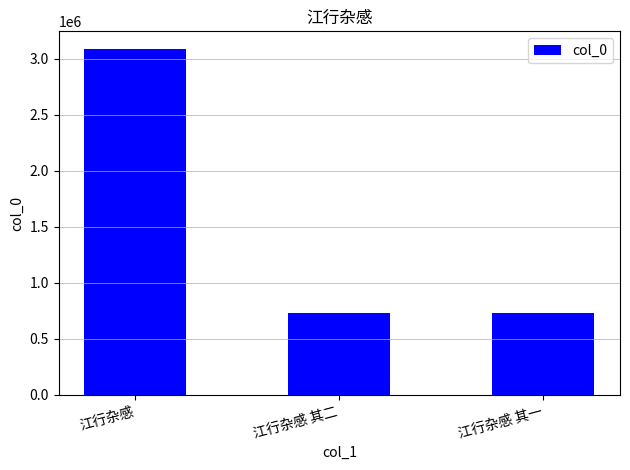

True or false: the data shows 733411 at 江行杂感 其一.

True